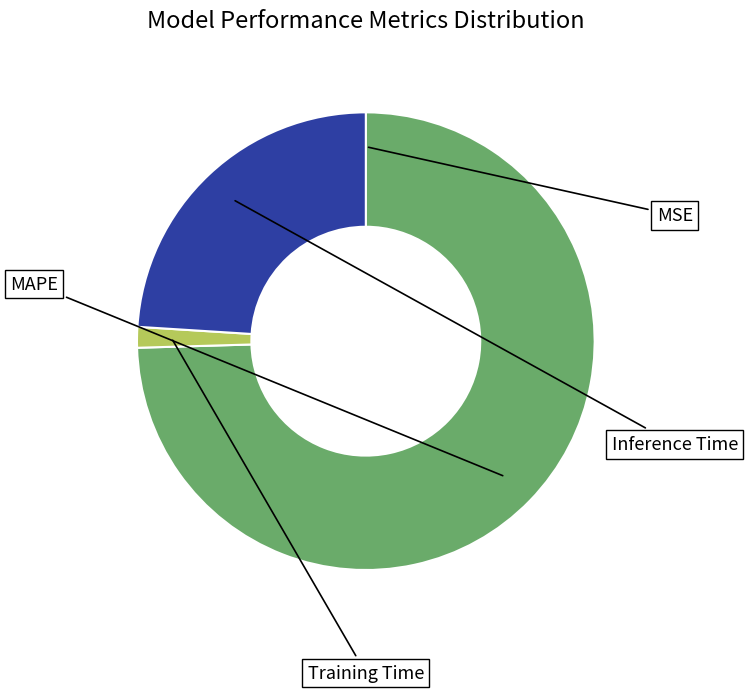

Is there a majority slice in this chart?

Yes